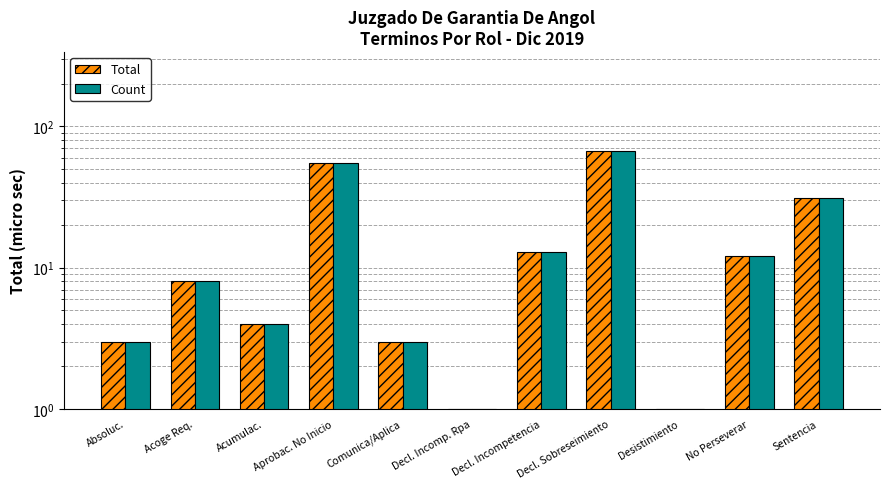

Which has a higher value, Acoge Req. or Decl. Incompetencia?

Decl. Incompetencia